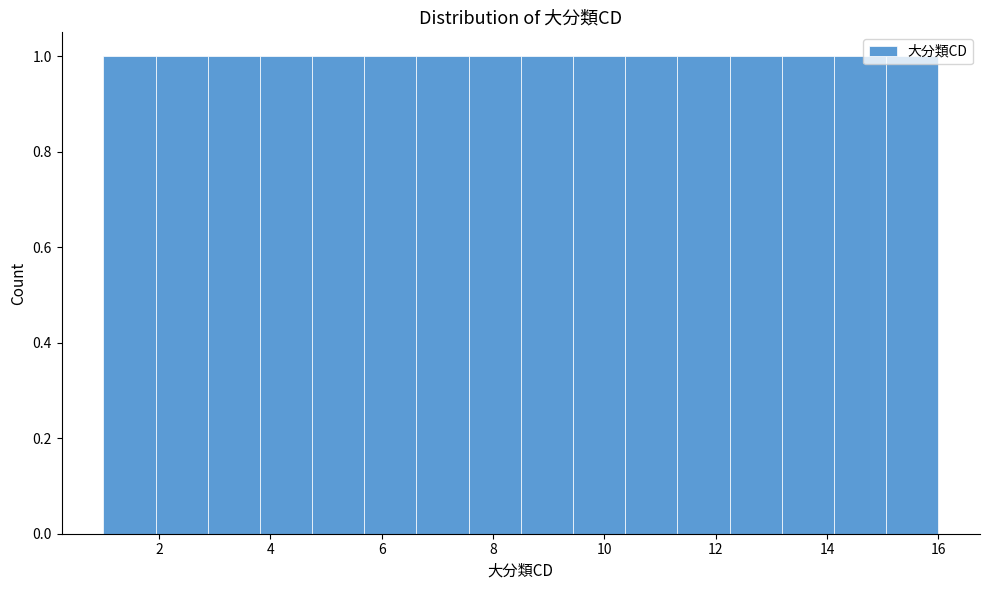

Reading left to right, transcribe this chart: for each bar, give the range it covers on the x-axis and its height. Neither the bar edges nor the heights are printed on the chart, so give them approximately, as read against the axes.

1.0 to 2.0: 1
2.0 to 2.8: 1
2.8 to 3.8: 1
3.8 to 4.8: 1
4.8 to 5.6: 1
5.6 to 6.6: 1
6.6 to 7.6: 1
7.6 to 8.6: 1
8.6 to 9.4: 1
9.4 to 10.4: 1
10.4 to 11.4: 1
11.4 to 12.2: 1
12.2 to 13.2: 1
13.2 to 14.2: 1
14.2 to 15.0: 1
15.0 to 16.0: 1